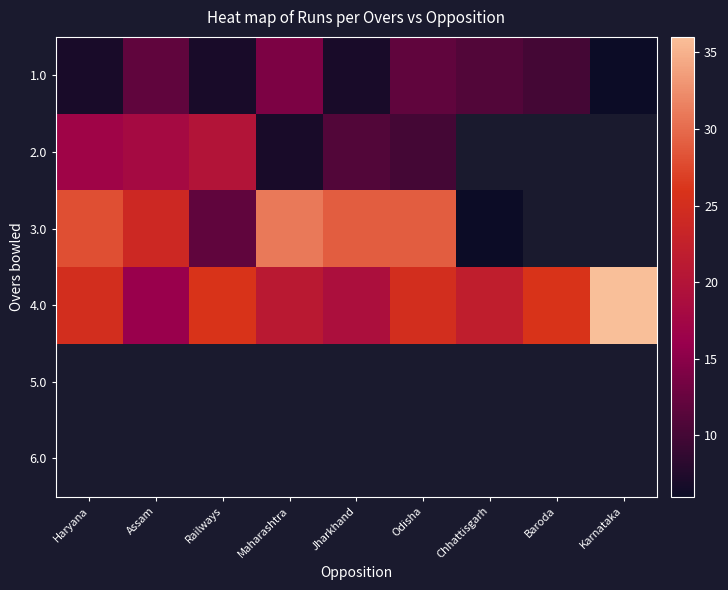

What is the maximum value for 3.0?

31.0